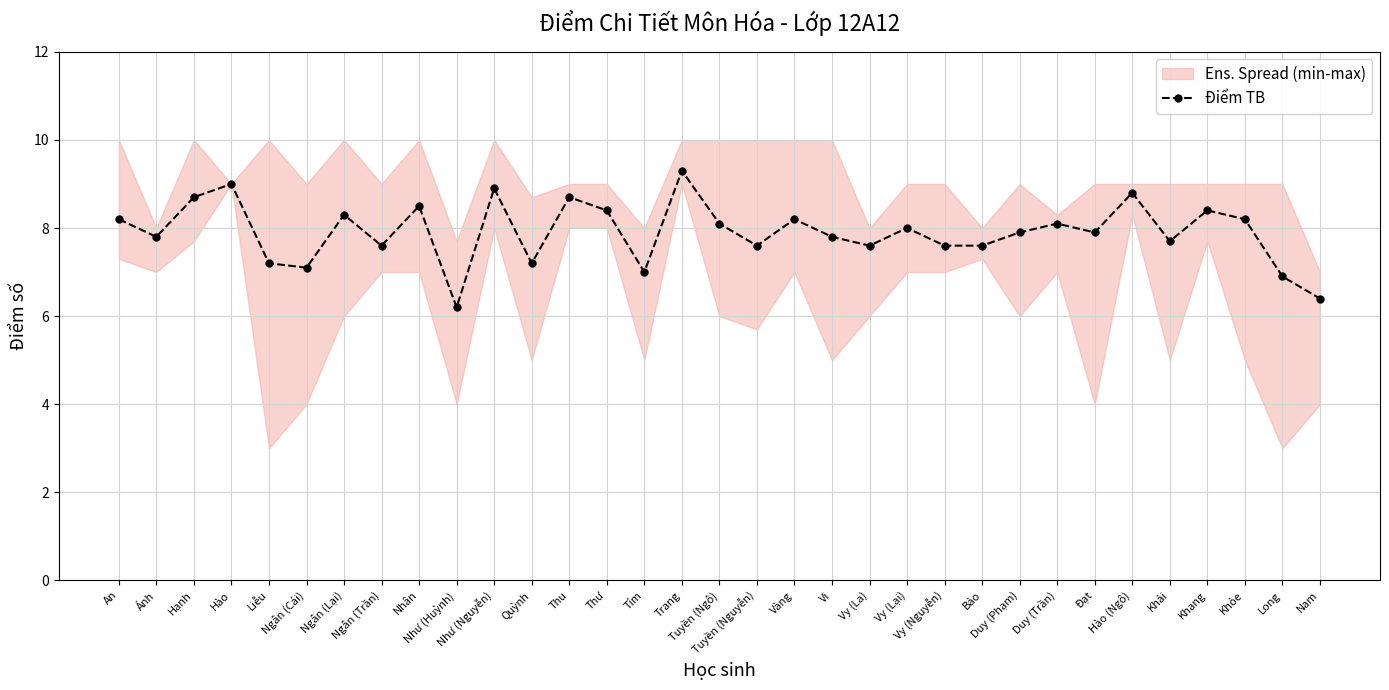

What position from the right is Ngân (Cái)?

28